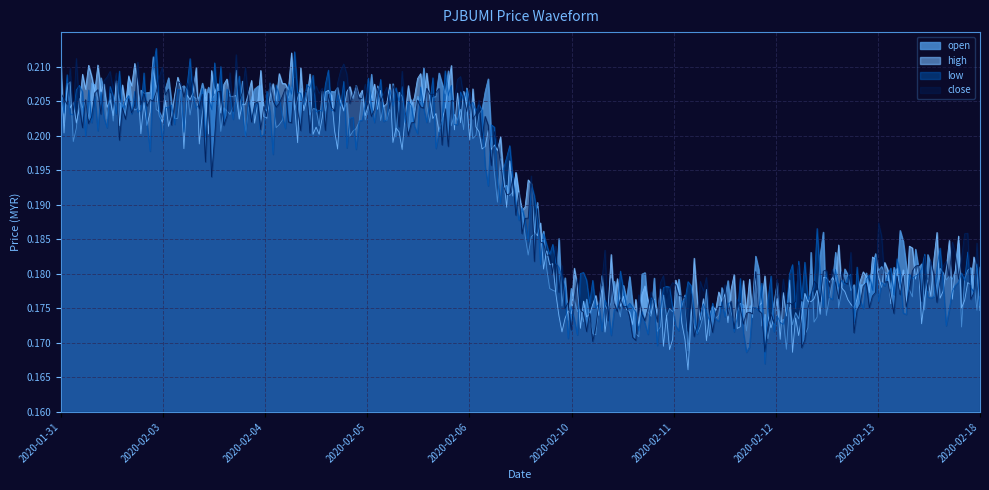

True or false: low and open intersect in this chart.

True